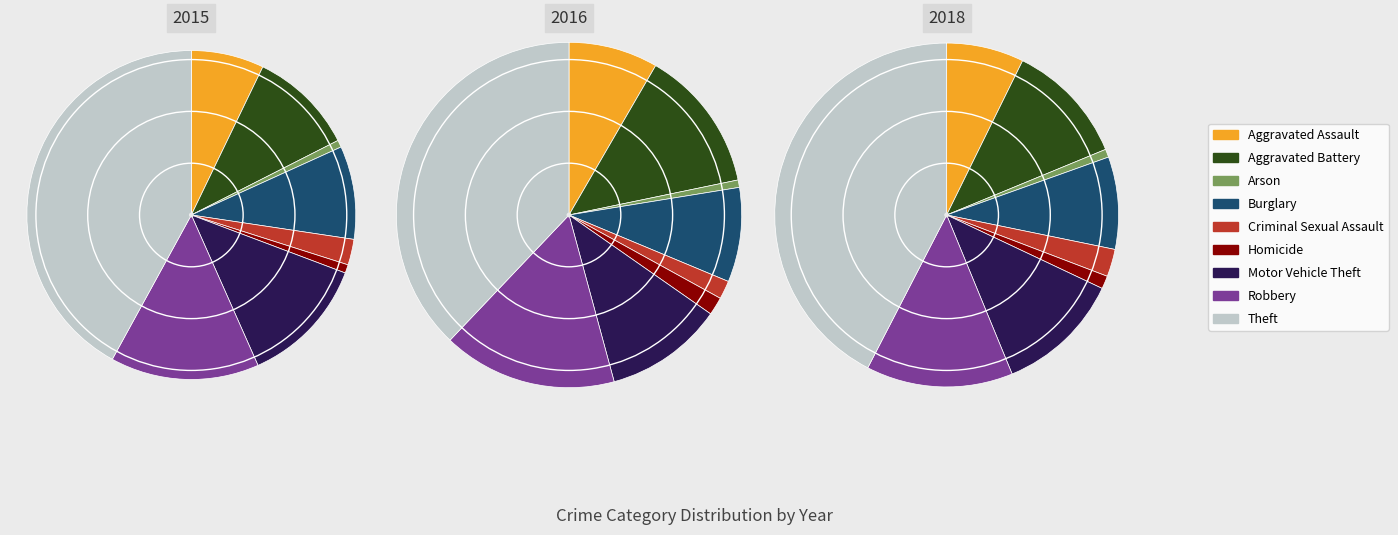

True or false: Arson accounts for 1% of the total.

True